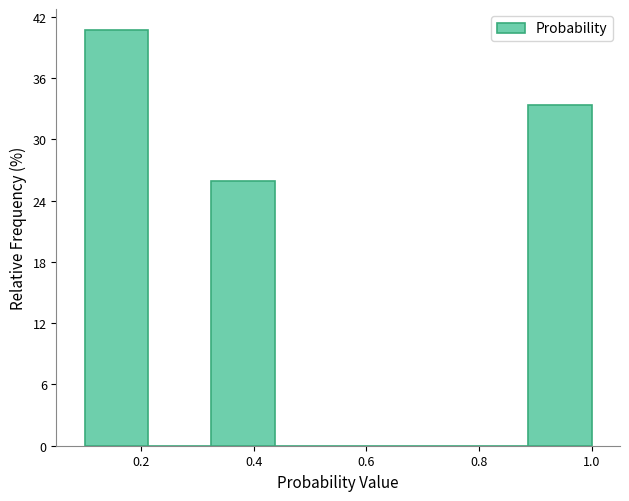

Reading left to right, list every bar in this chart as the range it spans on the x-axis followed by its height. Neither the bar edges nor the heights are printed on the chart, so give them approximately, as read against the axes.

0.10 to 0.22: 41
0.22 to 0.32: 0
0.32 to 0.44: 26
0.44 to 0.56: 0
0.56 to 0.66: 0
0.66 to 0.78: 0
0.78 to 0.88: 0
0.88 to 1.00: 33